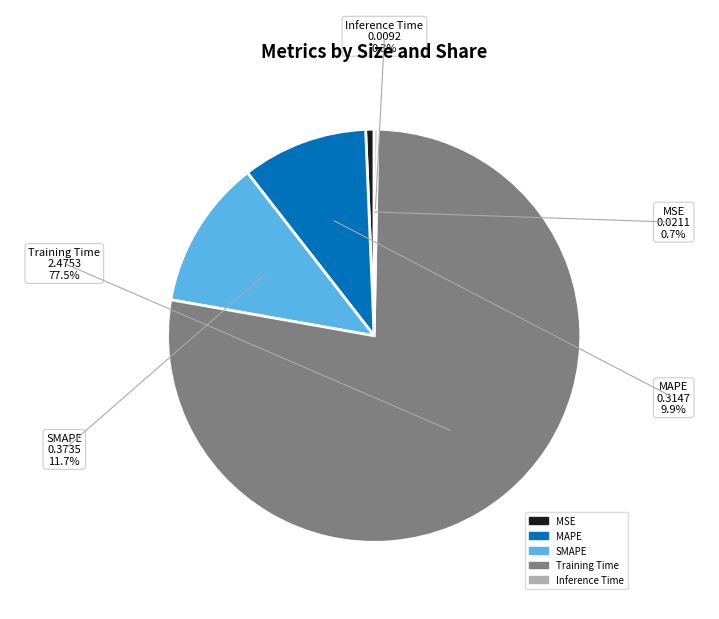

Is it true that MSE is 1% of the pie?

True